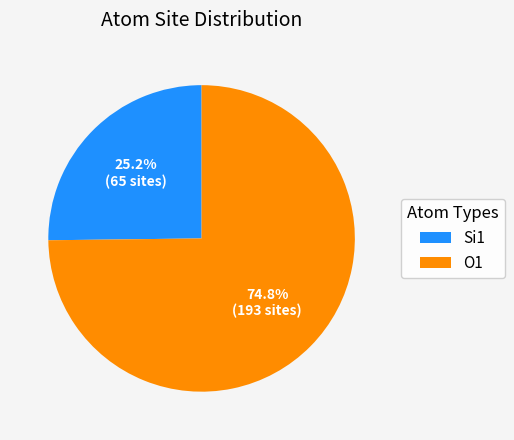

What is the majority slice?

O1